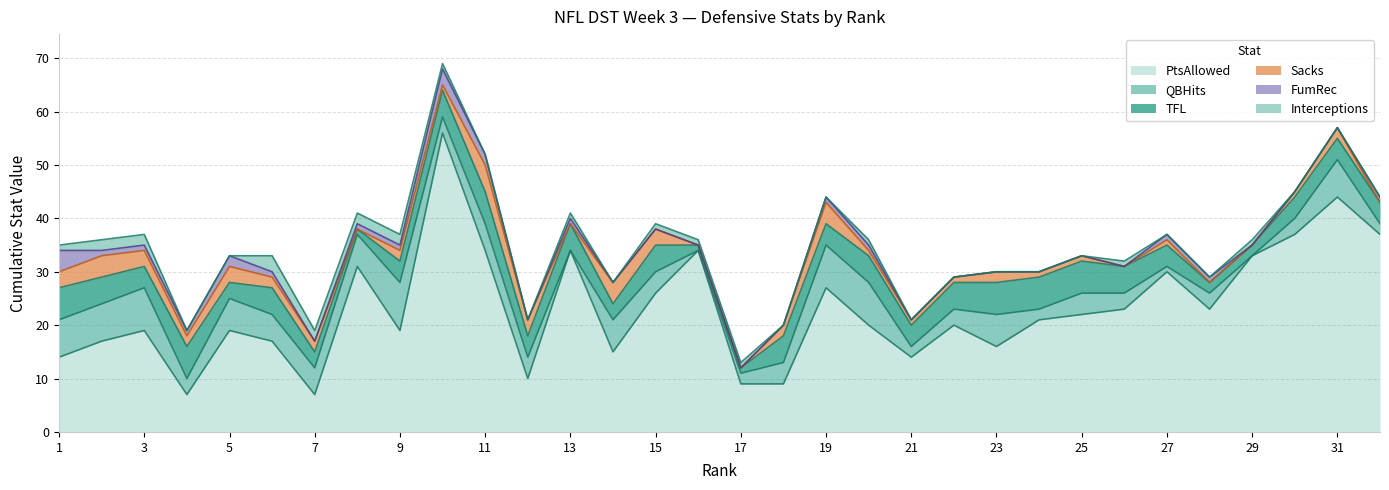

What is the average value of the QBHits series?

4